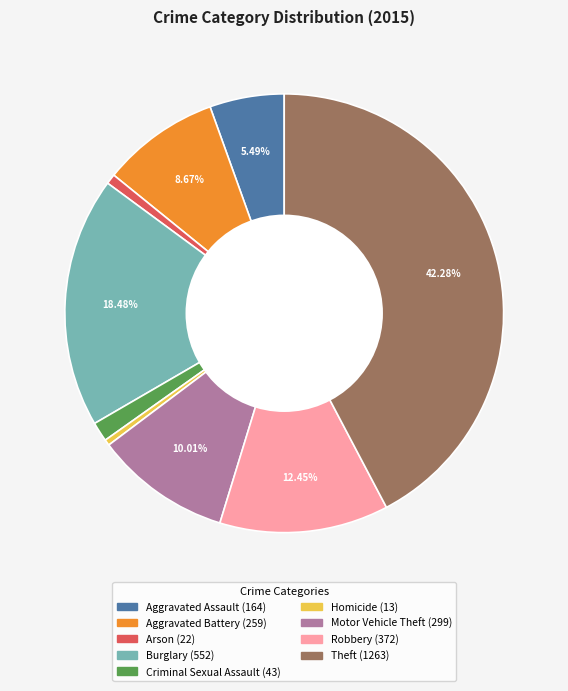

What is the largest slice in the pie chart?

Theft